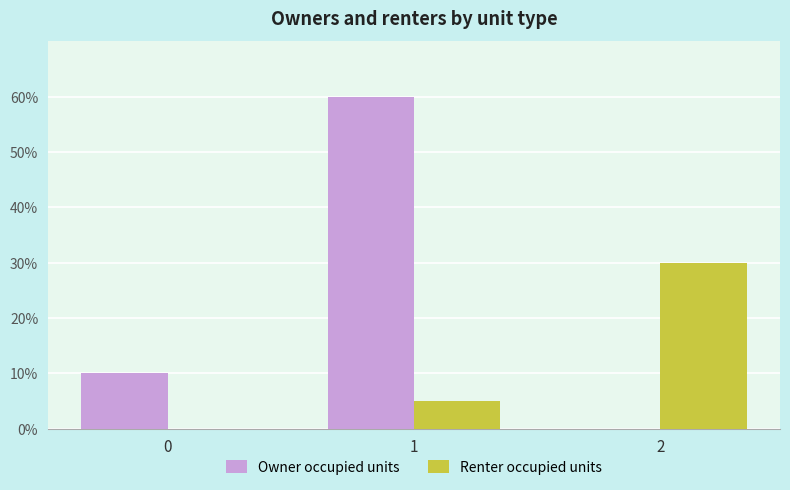

Count the Renter occupied units values in the range 0 to 600.

3